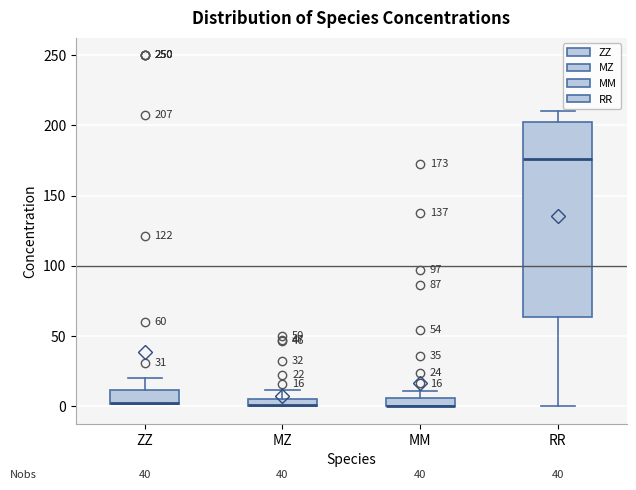

Which box is the tallest, from its lower edge to its upper edge?

RR